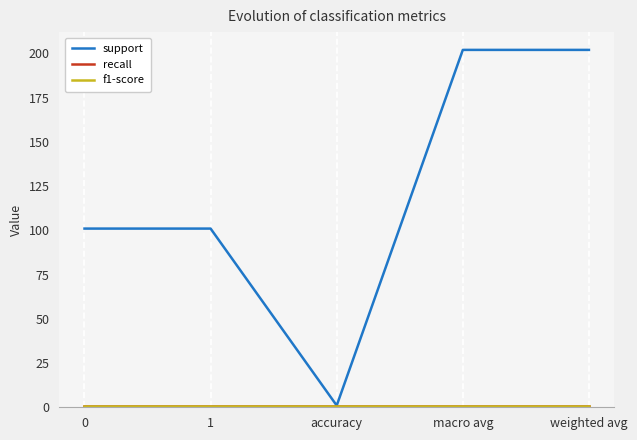

Does the chart have visible grid lines?

Yes